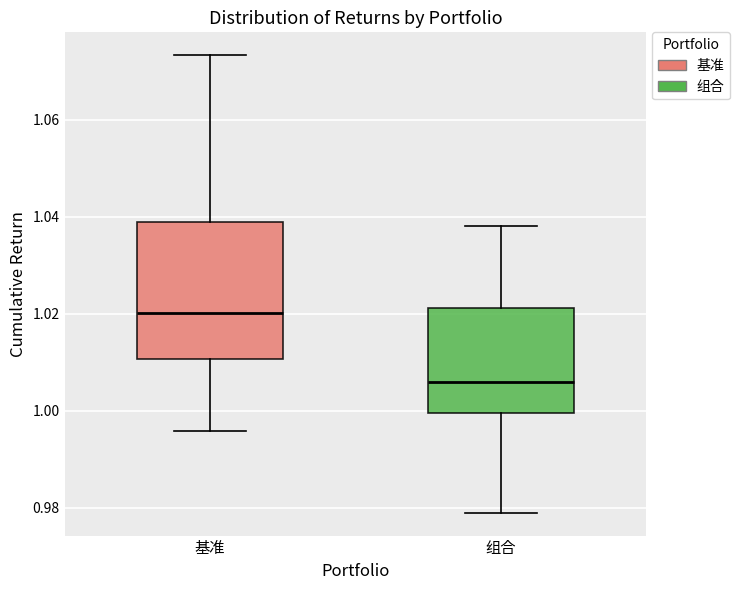

Which box's median line is the lowest?

组合